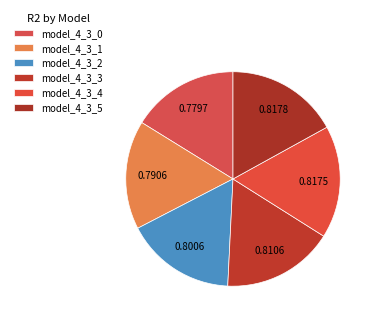

Is the sum of model_4_3_4 and model_4_3_2 greater than half?

No